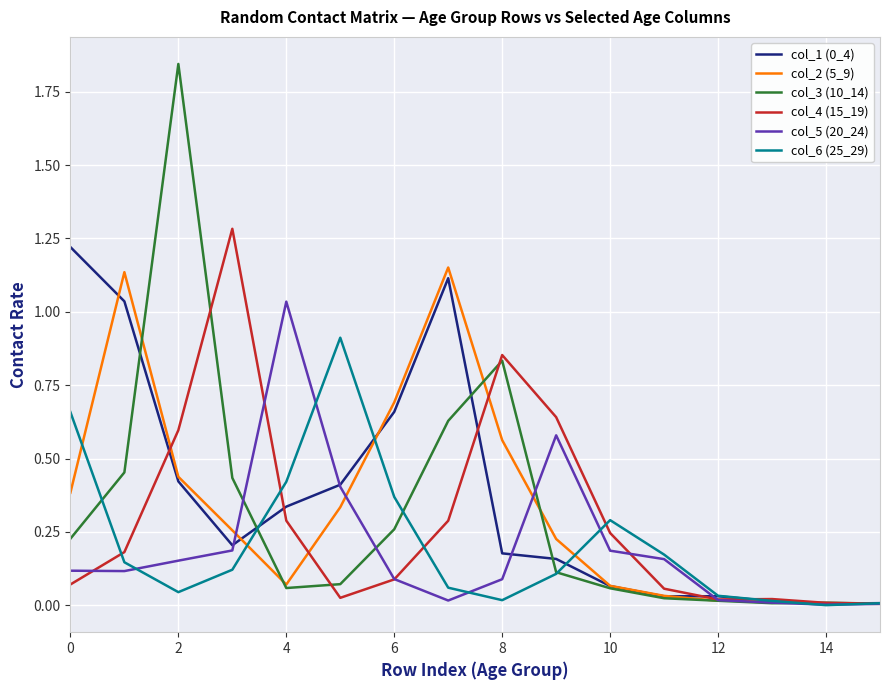

Which series has the largest range (max minus min)?

col_3 (10_14)